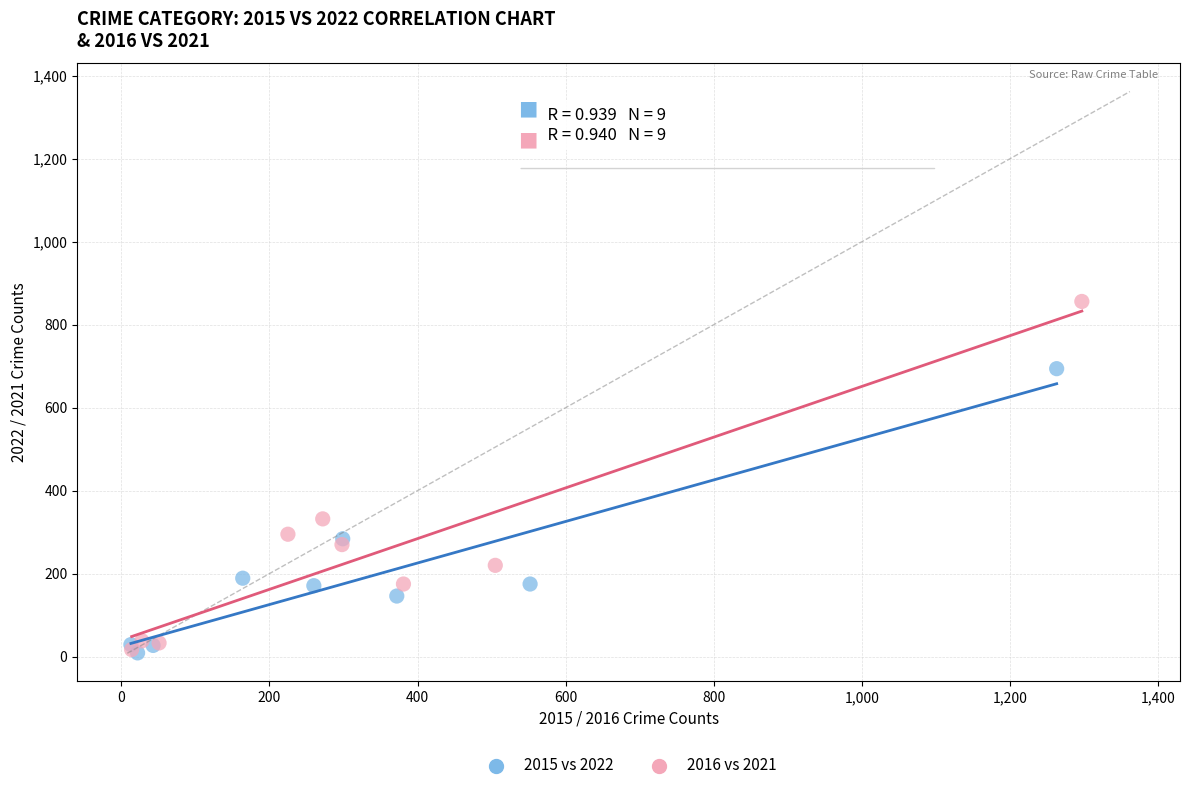

What are all the series names shown in the legend?

2015 vs 2022, 2016 vs 2021